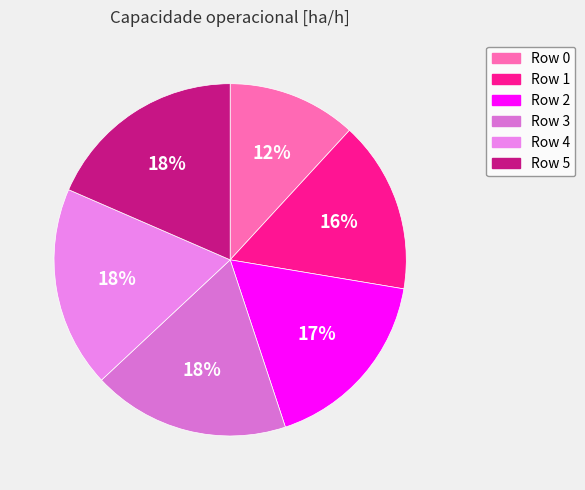

How many slices are in this pie chart?

6